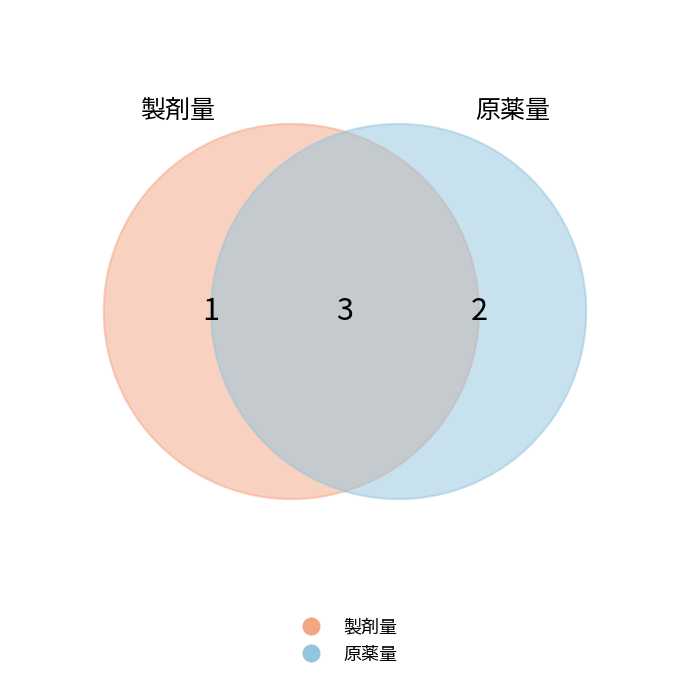

Which has a higher value, 製剤量 or 原薬量?

原薬量